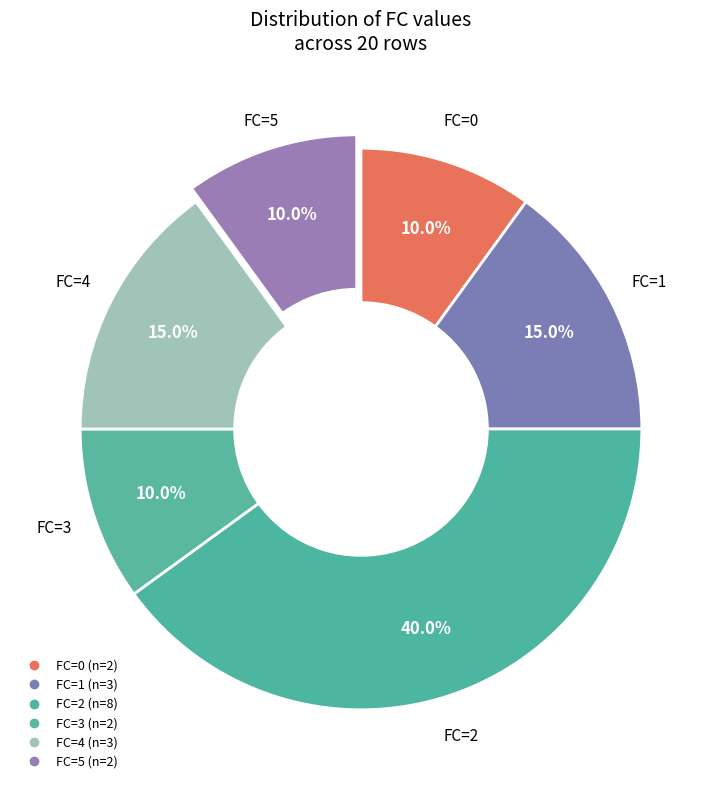

What is the change in value from FC=0 to FC=1?

+1